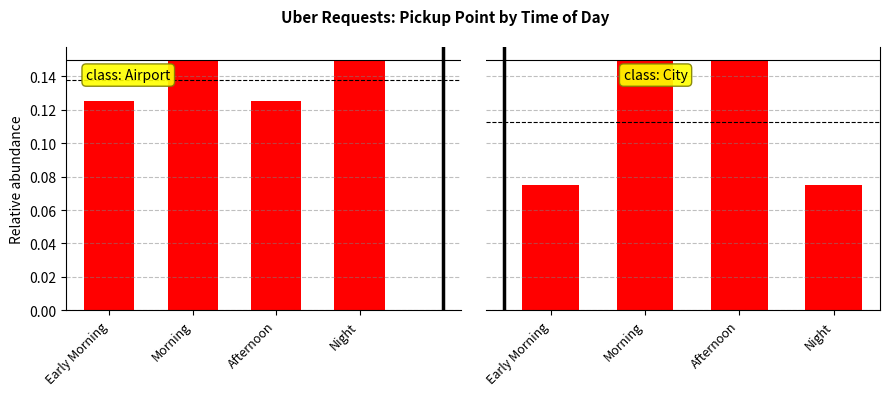

Reading left to right, list all the values displayed in this chart.

Airport: Early Morning=0.1	Morning=0.1	Afternoon=0.1	Night=0.1
City: Early Morning=0.1	Morning=0.1	Afternoon=0.1	Night=0.1